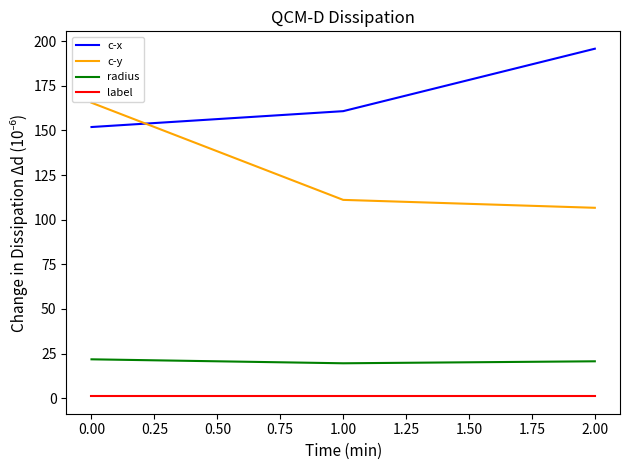

What are all the series names shown in the legend?

c-x, c-y, radius, label